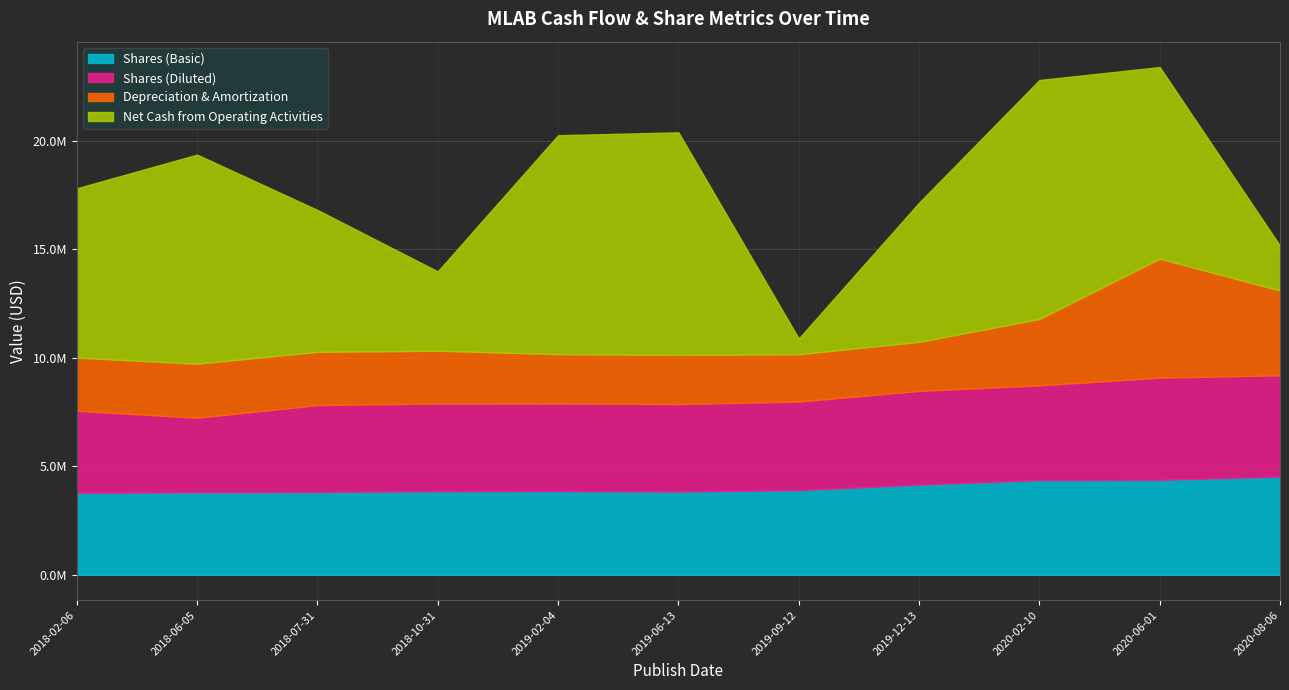

Where is the first local minimum for Net Cash from Operating Activities?

2018-10-31